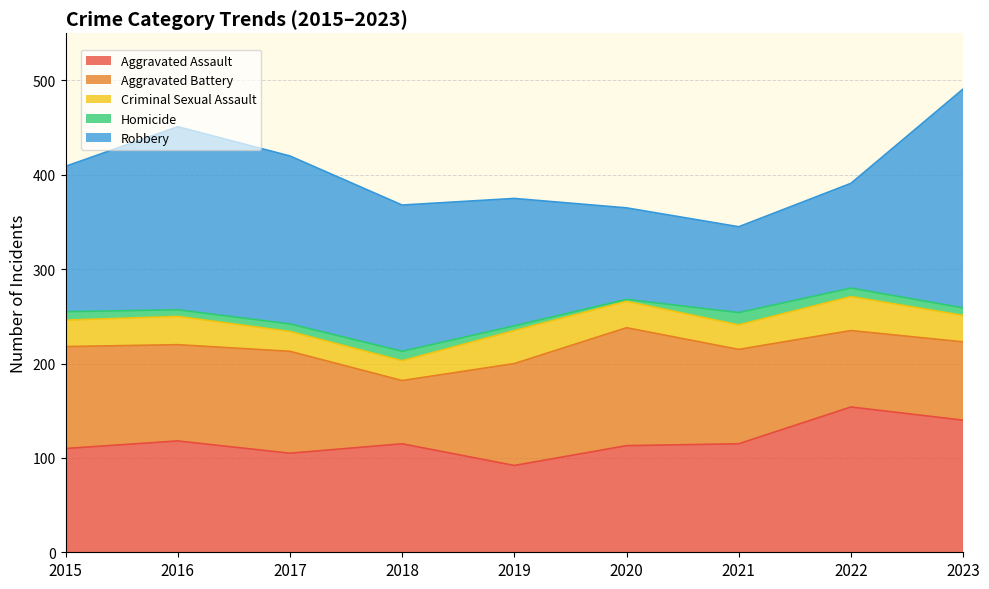

Rank the series by their maximum value, from lowest to highest.

Homicide, Criminal Sexual Assault, Aggravated Battery, Aggravated Assault, Robbery